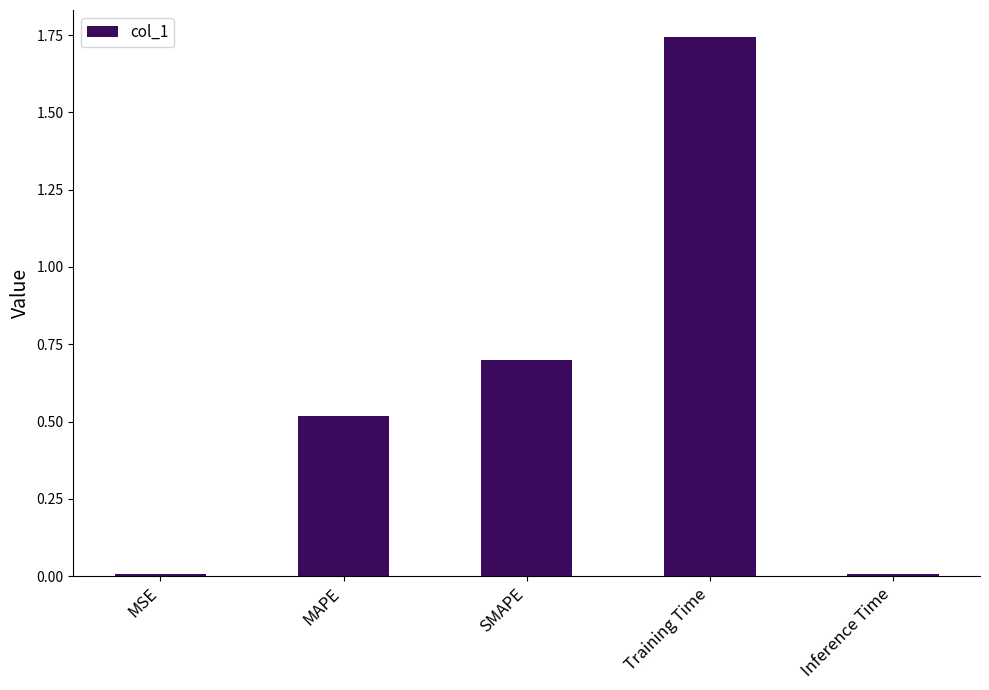

What is the label of the 1st bar from the right?

Inference Time